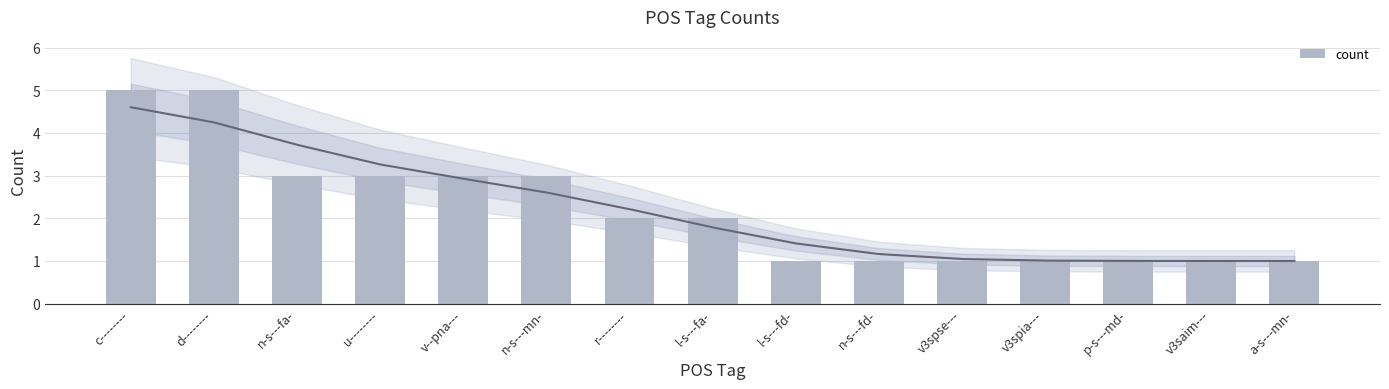

Reading left to right, transcribe all the data shown in this chart.

c--------=5	d--------=5	n-s---fa-=3	u--------=3	v--pna---=3	n-s---mn-=3	r--------=2	l-s---fa-=2	l-s---fd-=1	n-s---fd-=1	v3spse---=1	v3spia---=1	p-s---md-=1	v3saim---=1	a-s---mn-=1